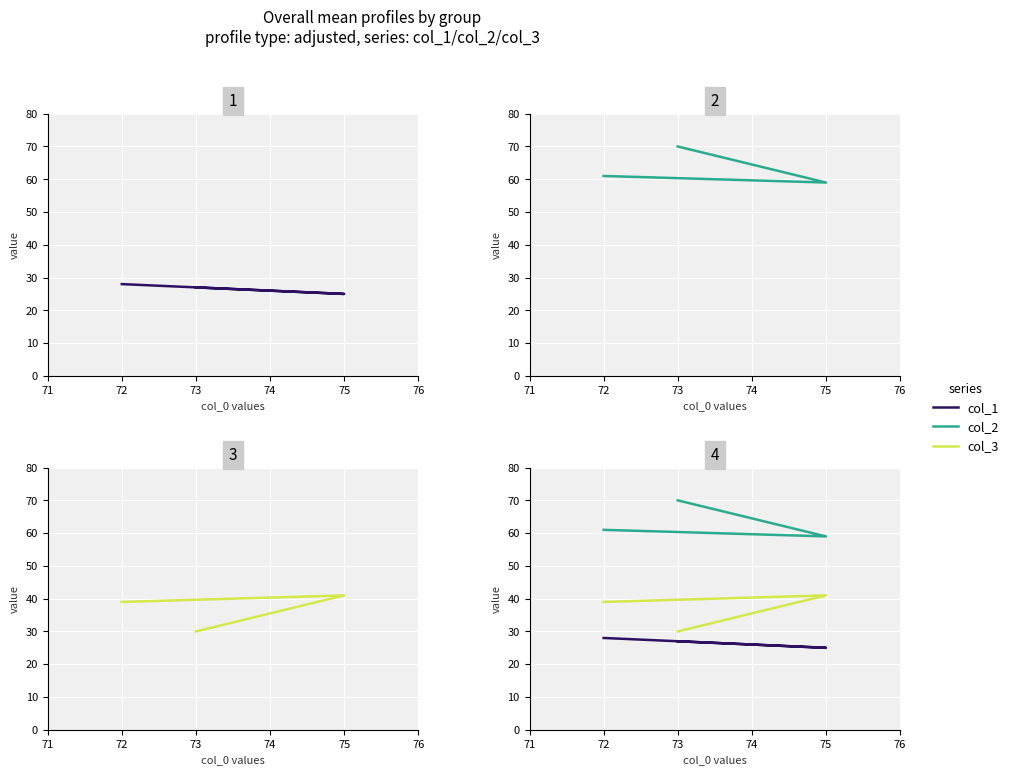

What is the spread (max minus min) of values at 75?

34